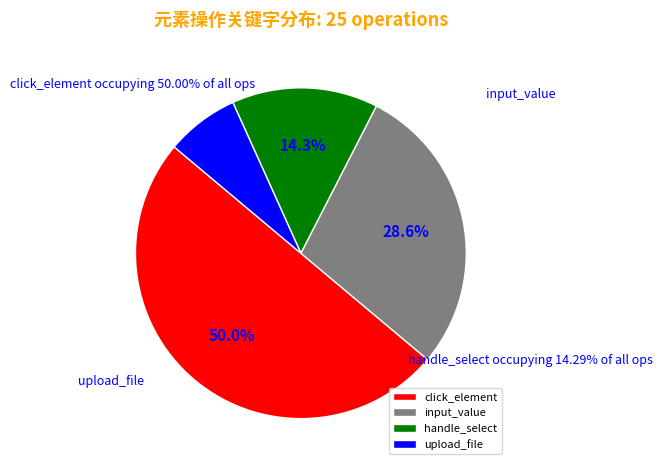

Is there any slice that represents more than half of the pie?

No